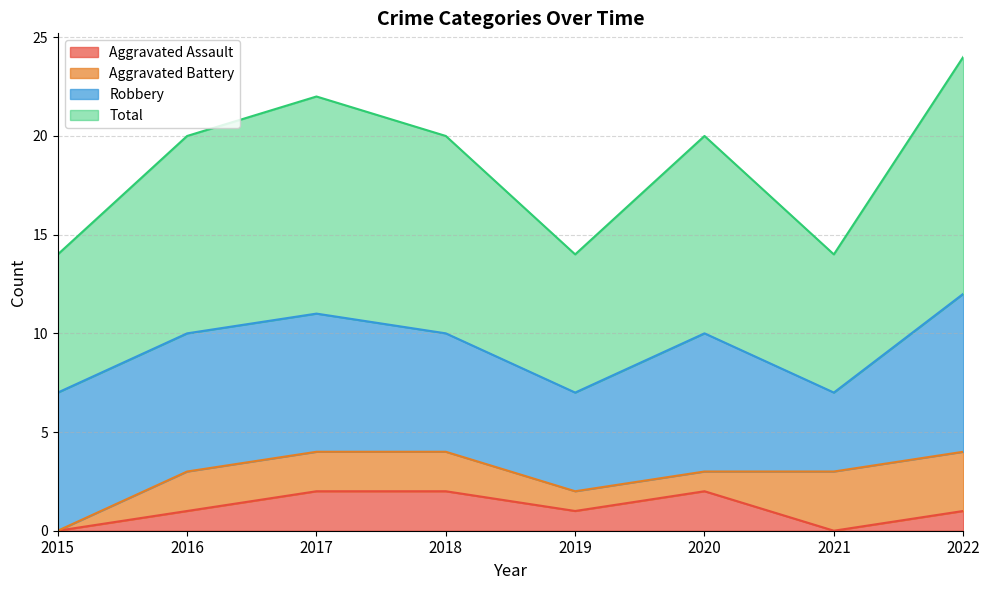

True or false: Aggravated Assault has a value of -1 at 2015.

False